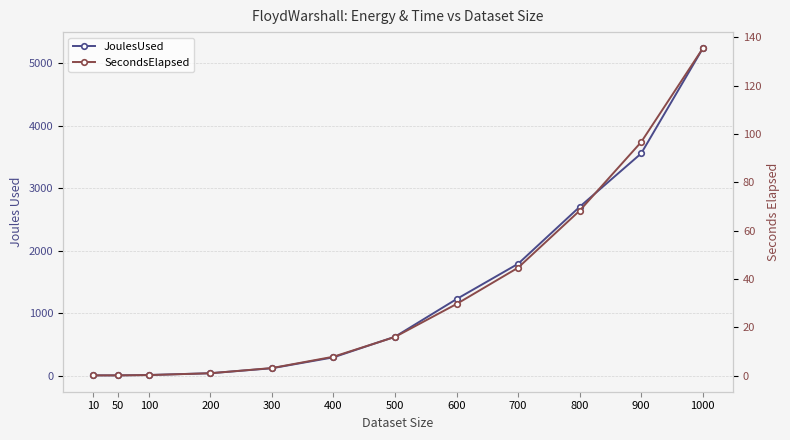

Rank the series by their maximum value, from highest to lowest.

JoulesUsed, SecondsElapsed